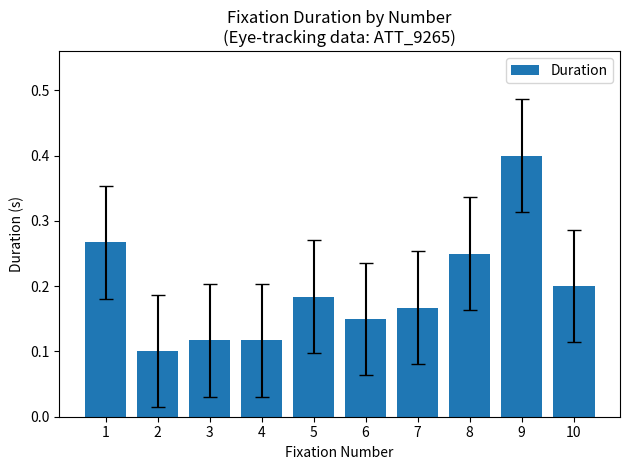

Count the values in the range 0 to 1.

10